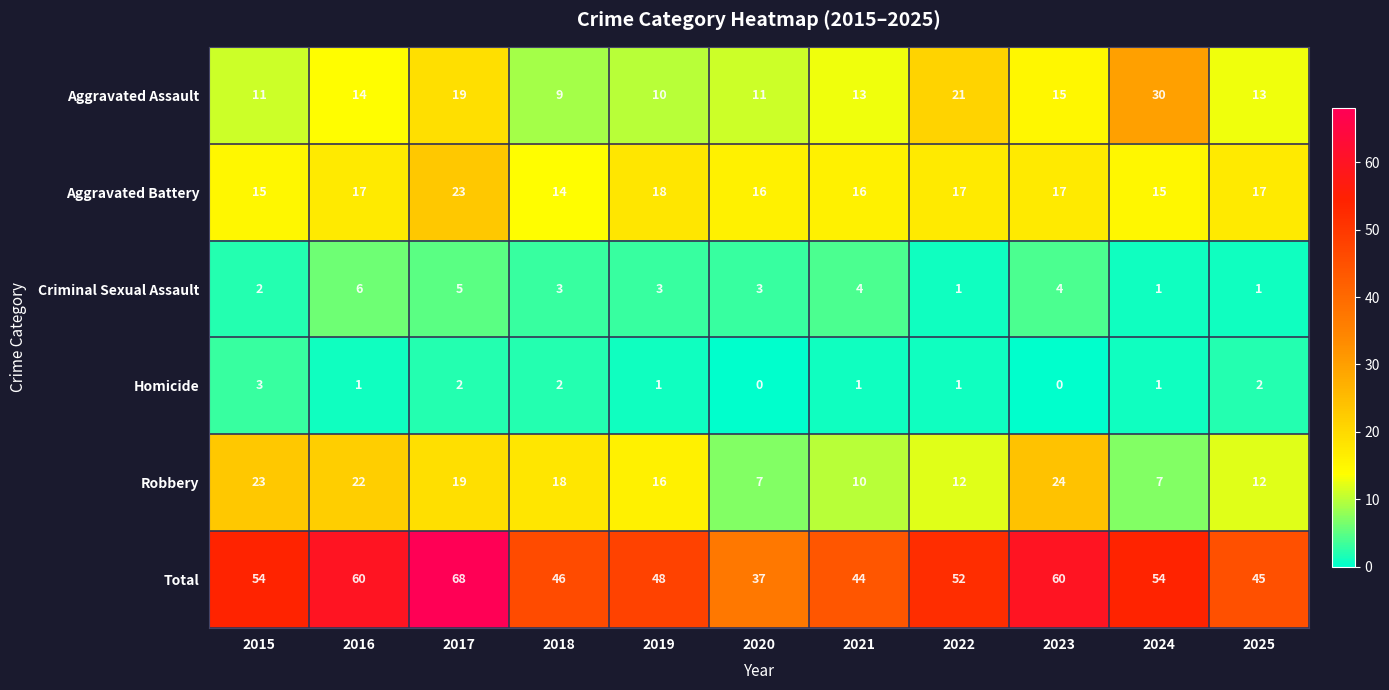

At how many categories does at least one series exceed 16?

11